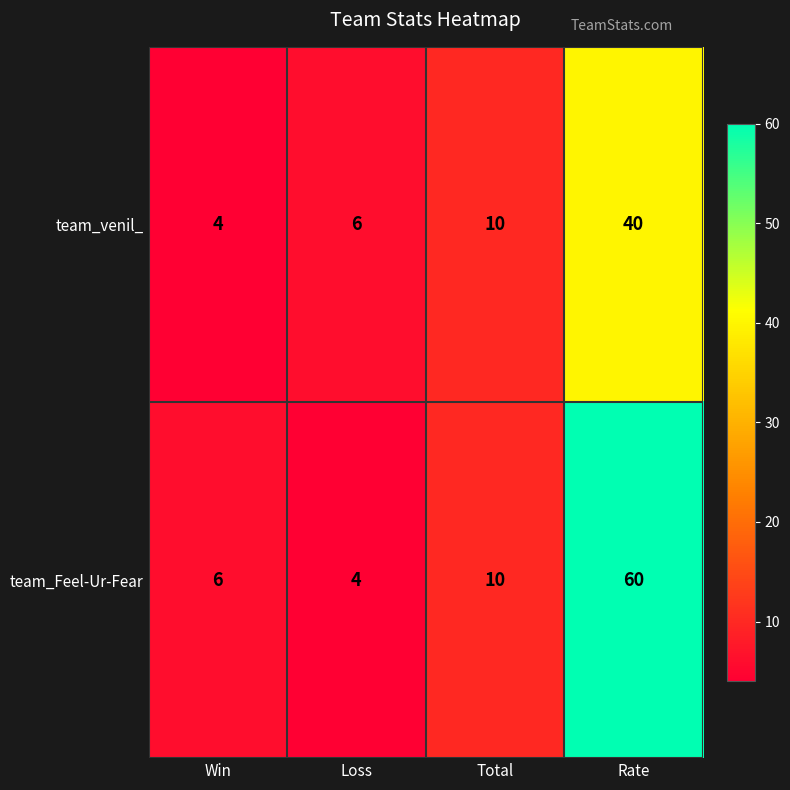

Reading left to right, transcribe all the data shown in this chart.

team_venil_: 4	6	10	40
team_Feel-Ur-Fear: 6	4	10	60